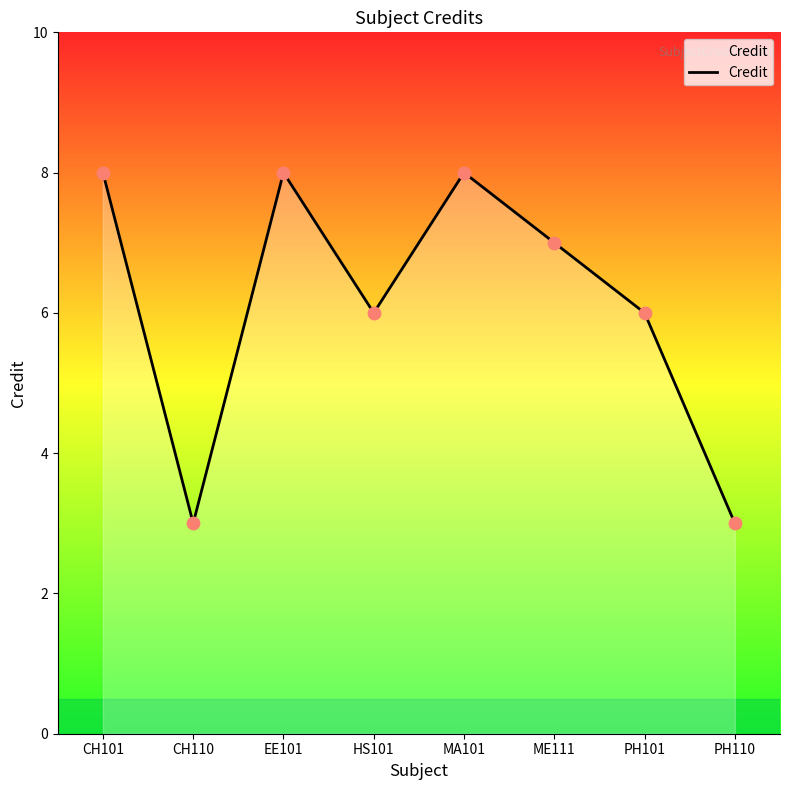

Which has a higher value, CH101 or PH110?

CH101